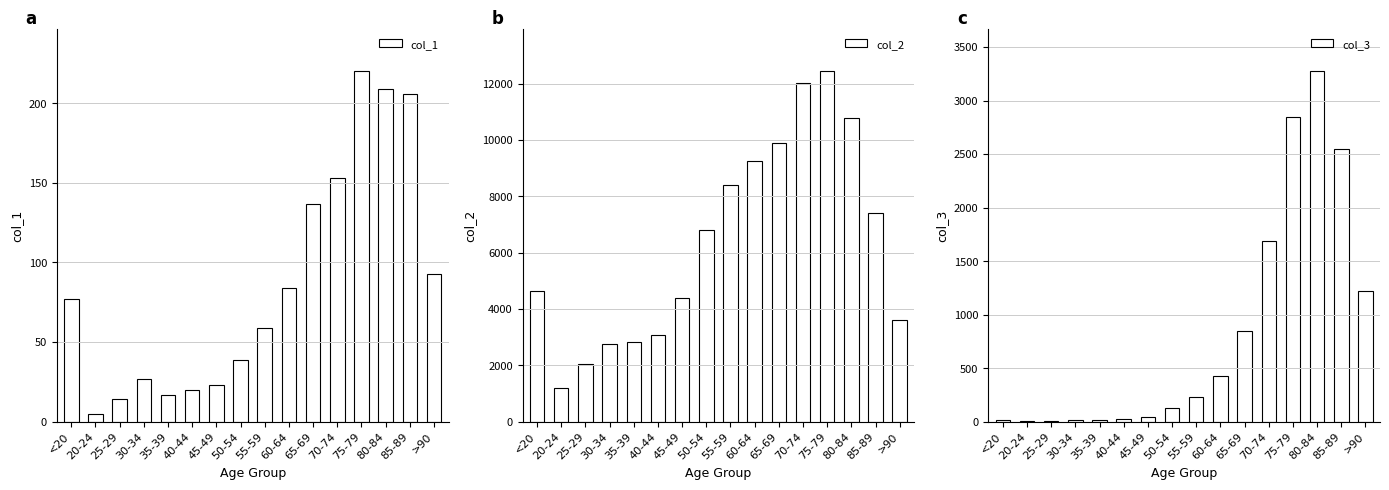

List the series in order of their peak value, highest first.

col_2, col_3, col_1